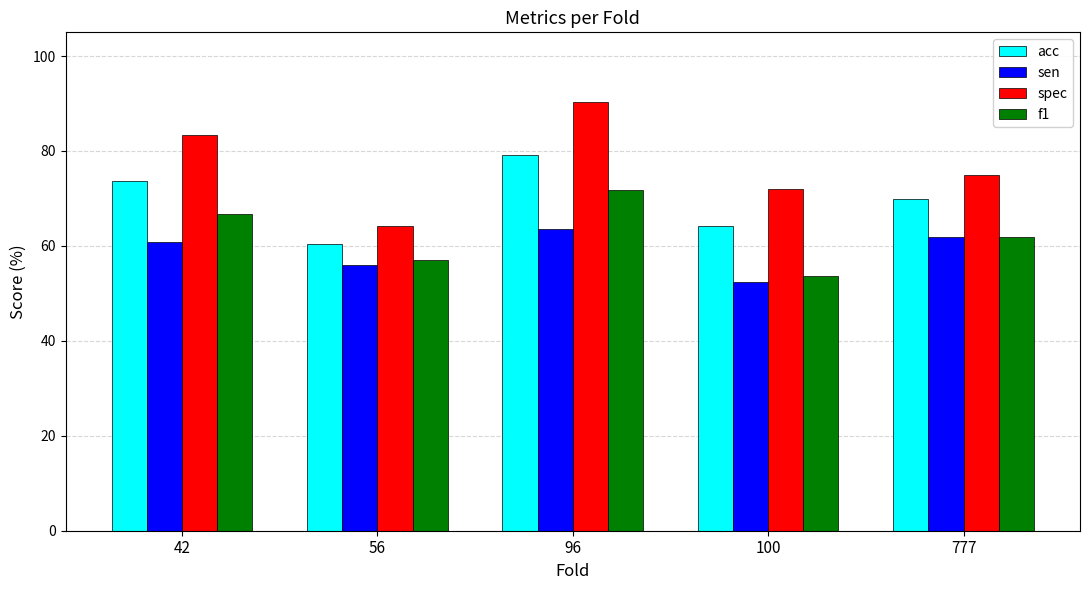

Reading left to right, extract all data points from this chart.

acc: 42=73.6	56=60.4	96=79.2	100=64.2	777=69.8
sen: 42=60.9	56=56.0	96=63.6	100=52.4	777=61.9
spec: 42=83.3	56=64.3	96=90.3	100=71.9	777=75.0
f1: 42=66.7	56=57.1	96=71.8	100=53.7	777=61.9